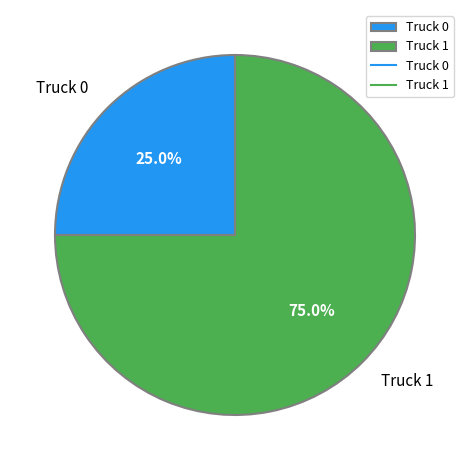

To the nearest percent, what is the difference between the Truck 0 and Truck 1 slice percentages?

50%